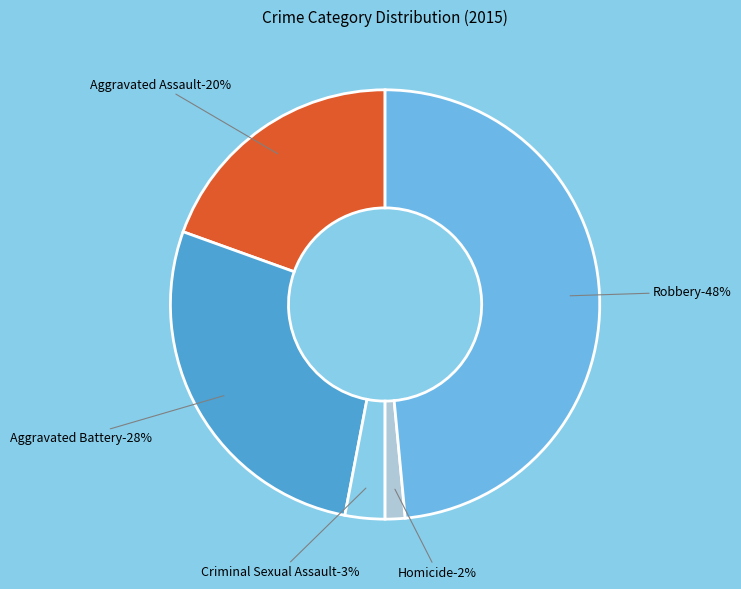

How many segments does this pie chart have?

5